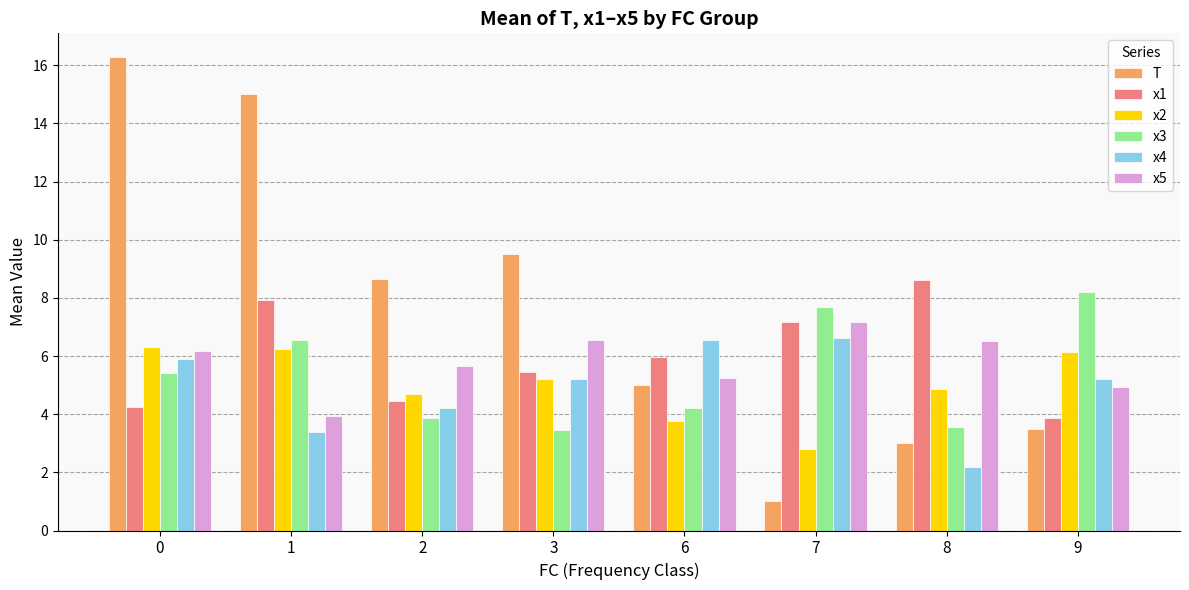

What is the maximum value shown in the chart?

16.3